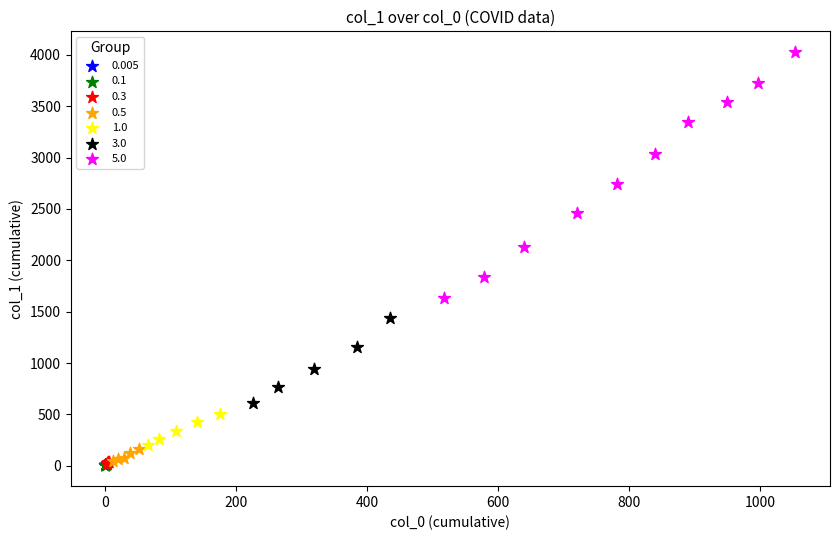

Which series has the widest spread of Y values?

5.0